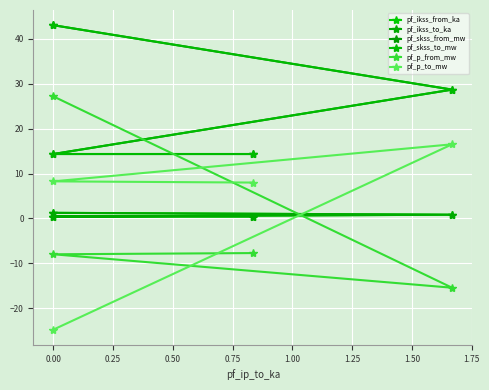

The value of pf_skss_to_mw at 0.50 is 7.5. True or false?

False